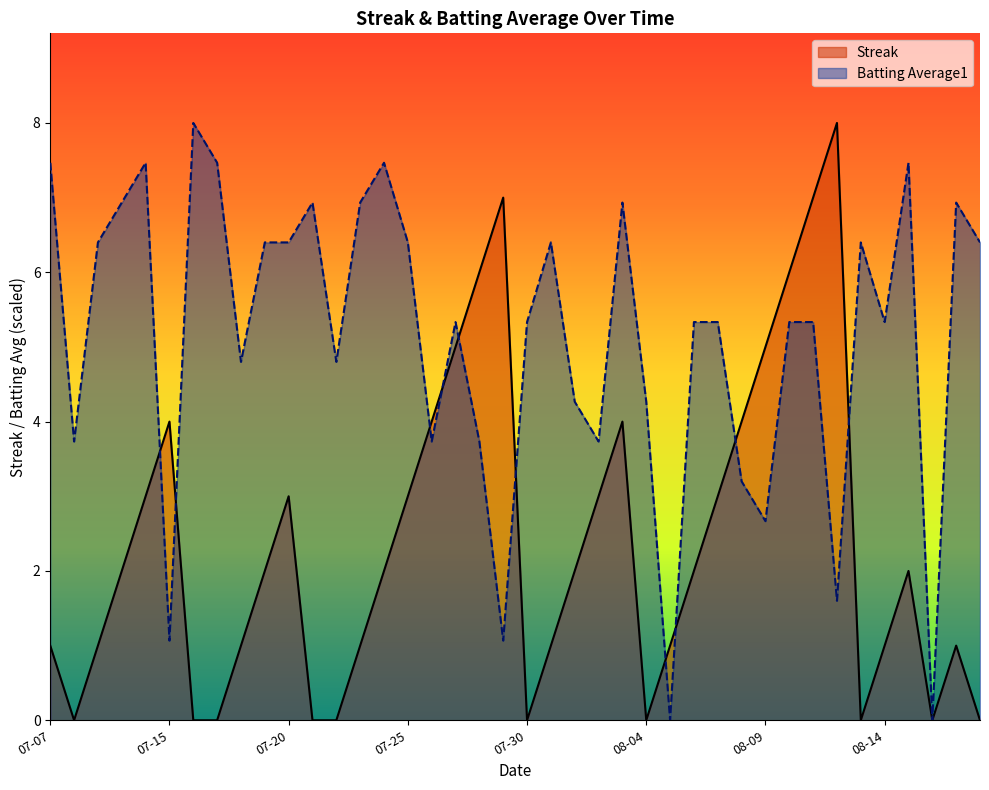

List the series in order of their peak value, highest first.

Streak, Batting Average1